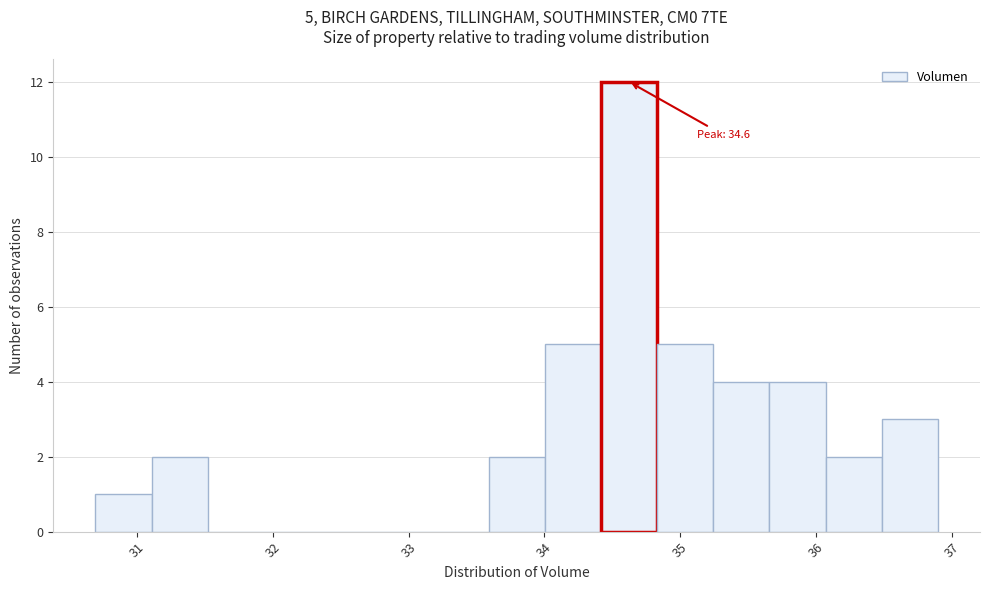

Over which range of the x-axis is the bar tallest?

34.4 to 34.8